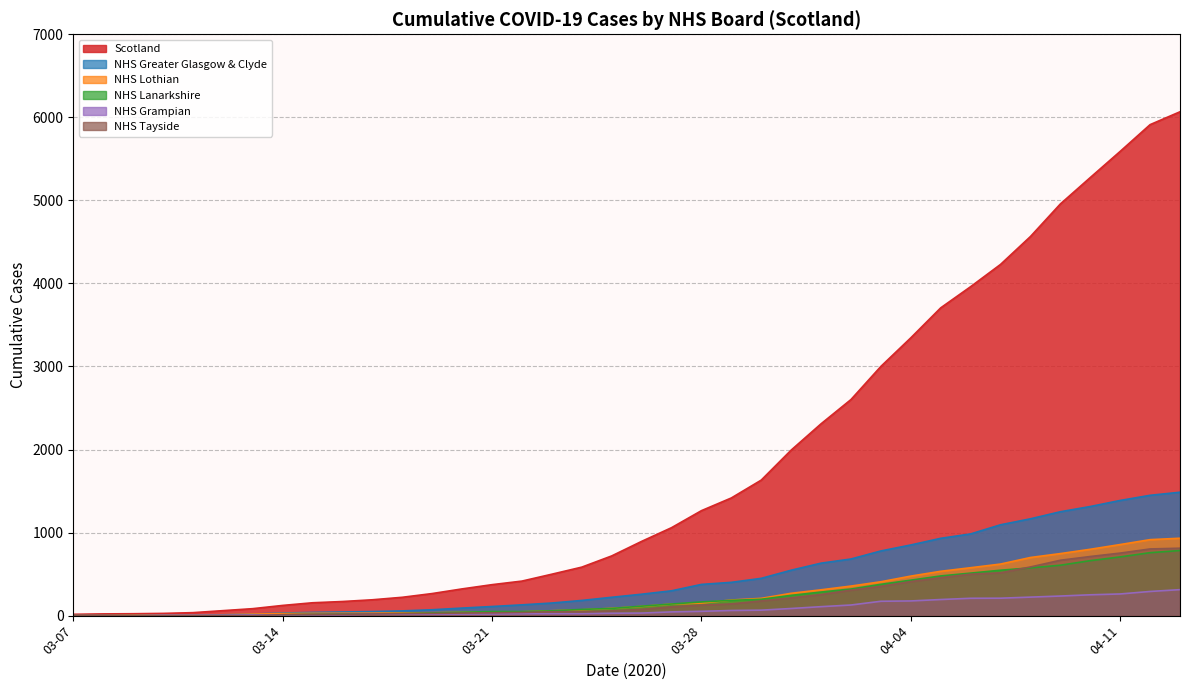

Which series has the largest total across all categories?

Scotland